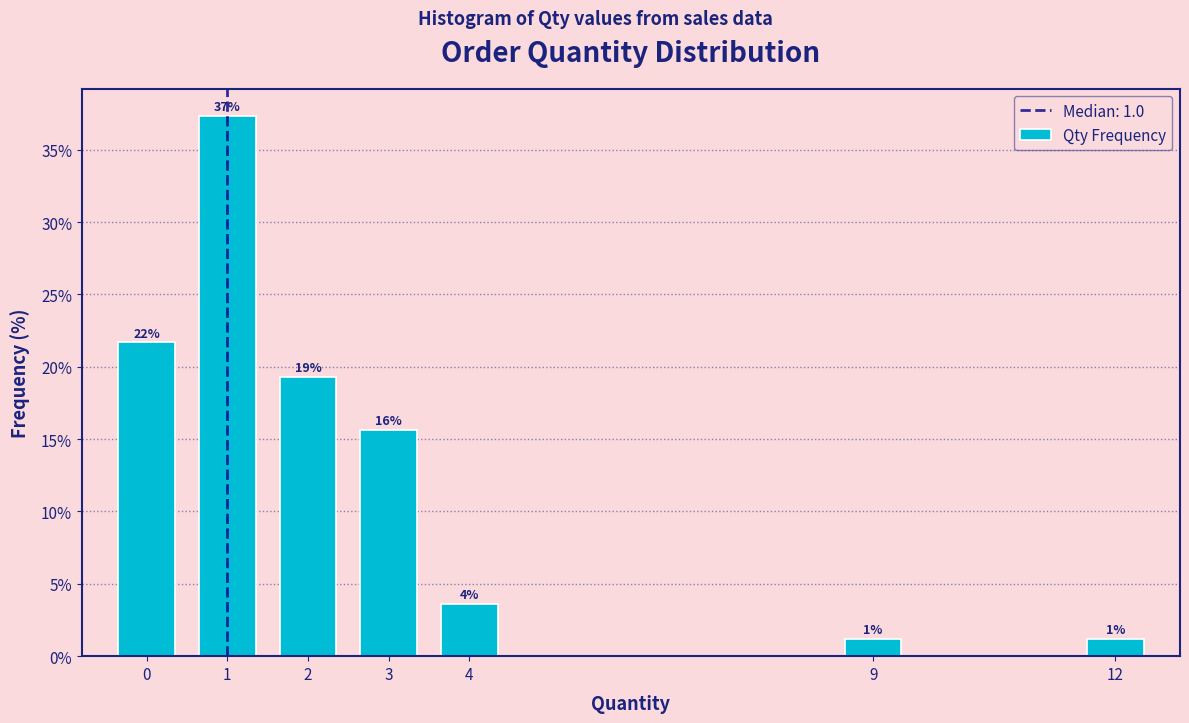

How many bars are there in total?

7